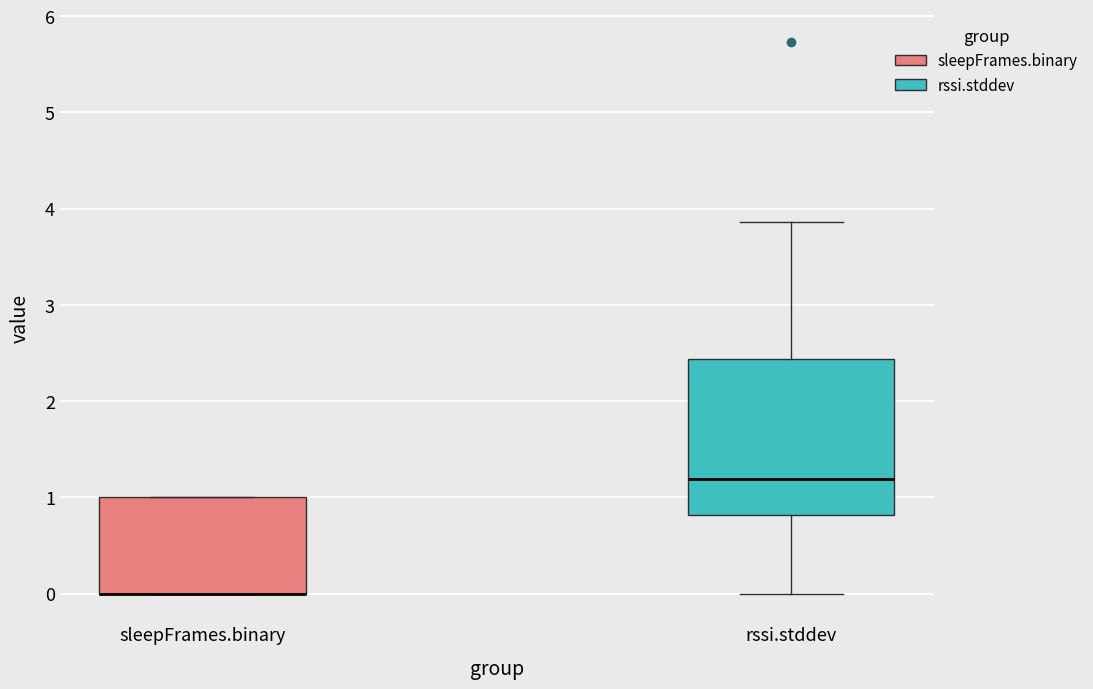

Reading left to right, transcribe this box plot: for each box, give where its median line is, the range the box spans, and where its two whiskers end, as read against the y-axis. The values are not printed on the chart, so give them approximately, as read against the axis.

sleepFrames.binary: median 0.0 (drawn on the box's lower edge), box 0.0 to 1.0, whiskers 0.0 to 1.0
rssi.stddev: median 1.2, box 0.8 to 2.4, whiskers 0.0 to 3.9